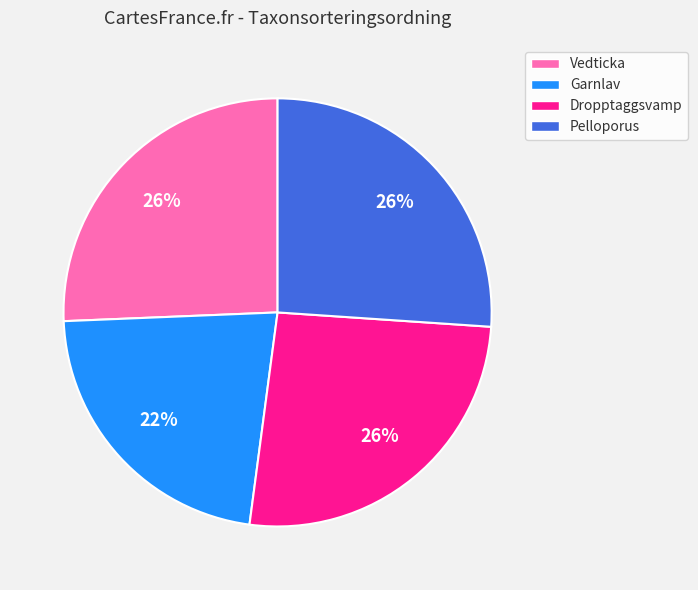

Does any single category account for the majority?

No